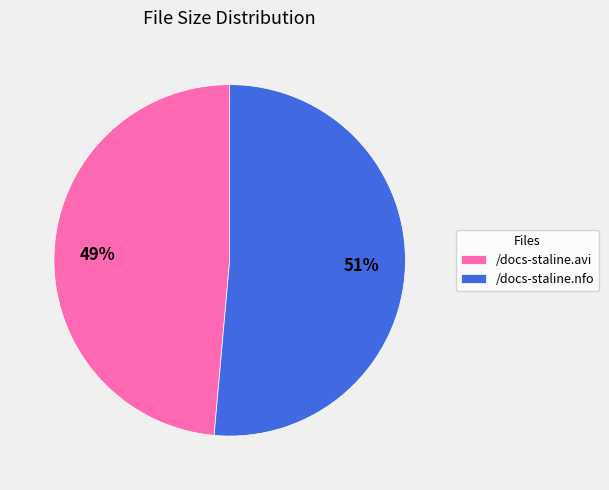

True or false: /docs-staline.avi accounts for 49% of the total.

True